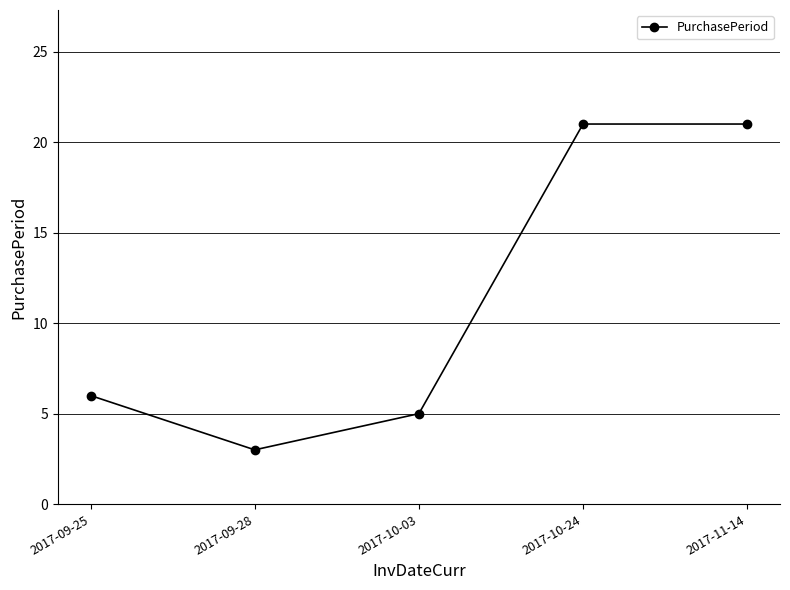

True or false: the data shows 9 at 2017-09-25.

False